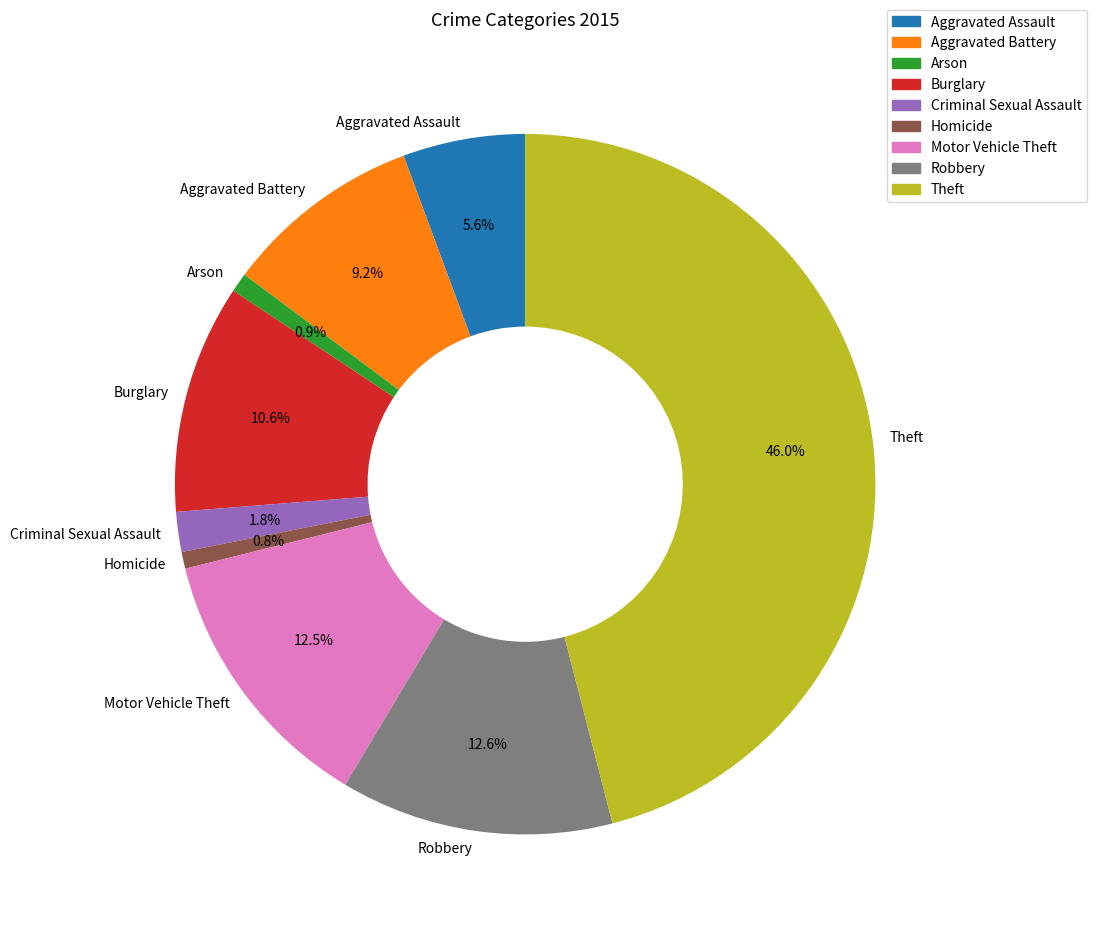

To the nearest percent, what percentage of the pie is Aggravated Assault?

6%